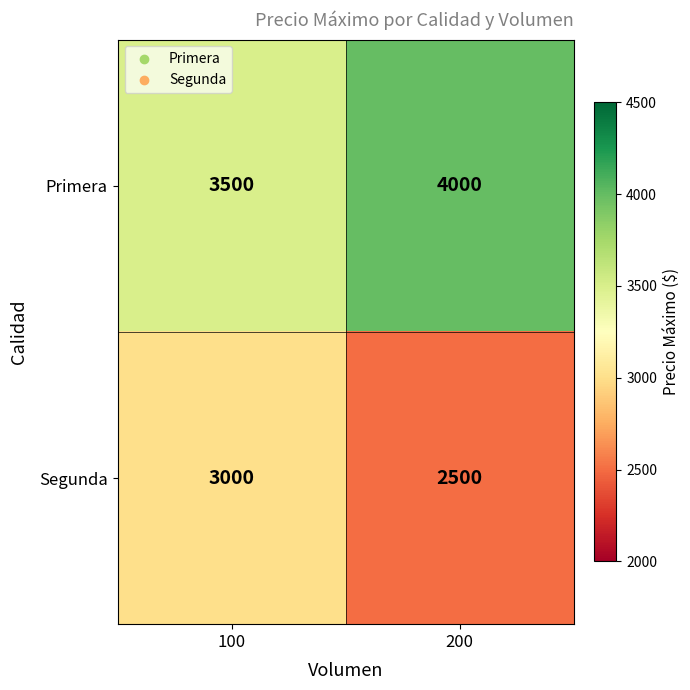

At 100, list the series in order from smallest to largest.

Segunda, Primera